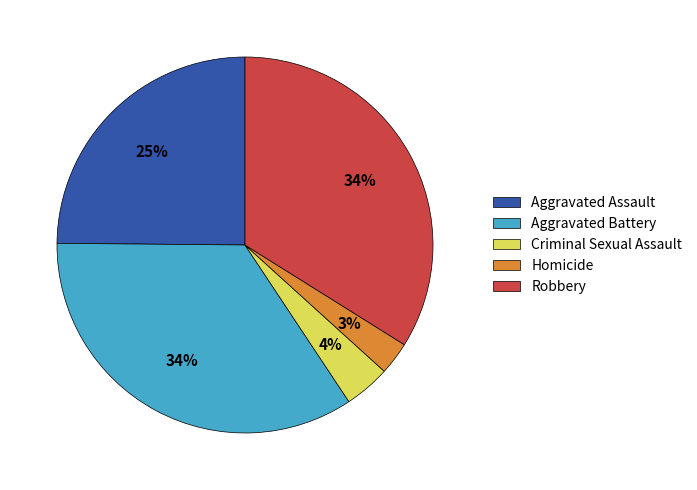

To the nearest percent, what is the combined percentage of Aggravated Assault and Criminal Sexual Assault?

29%